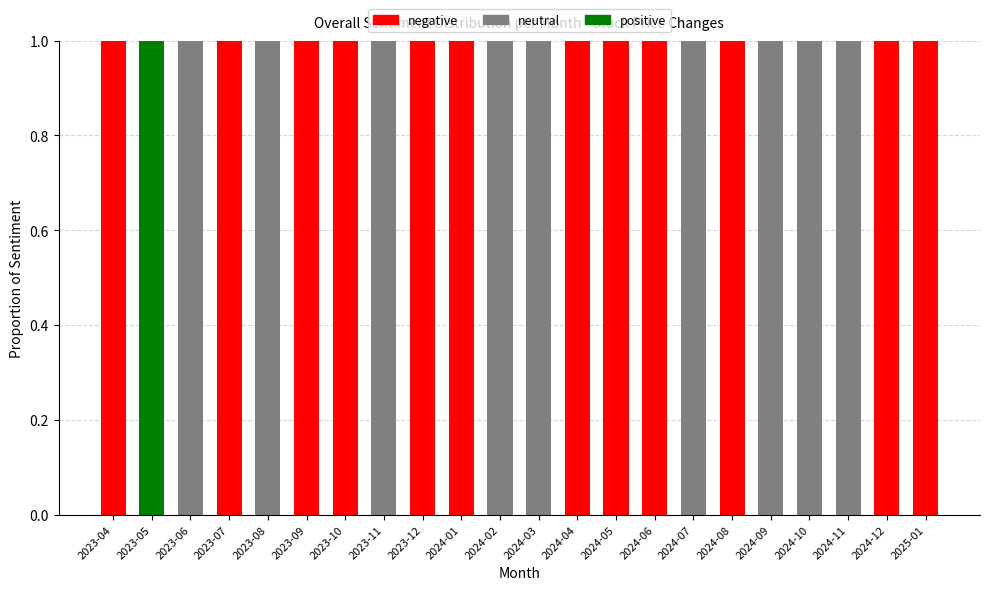

List the series in order of their overall mean, highest first.

negative, neutral, positive